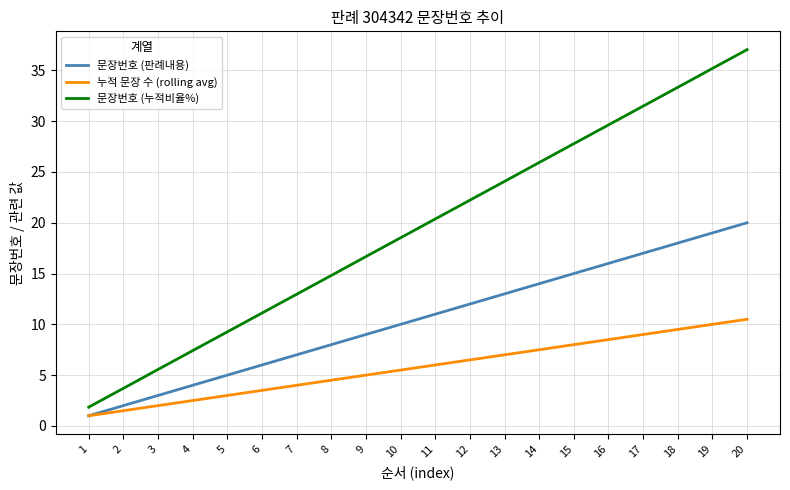

How many lines are shown in the chart?

3